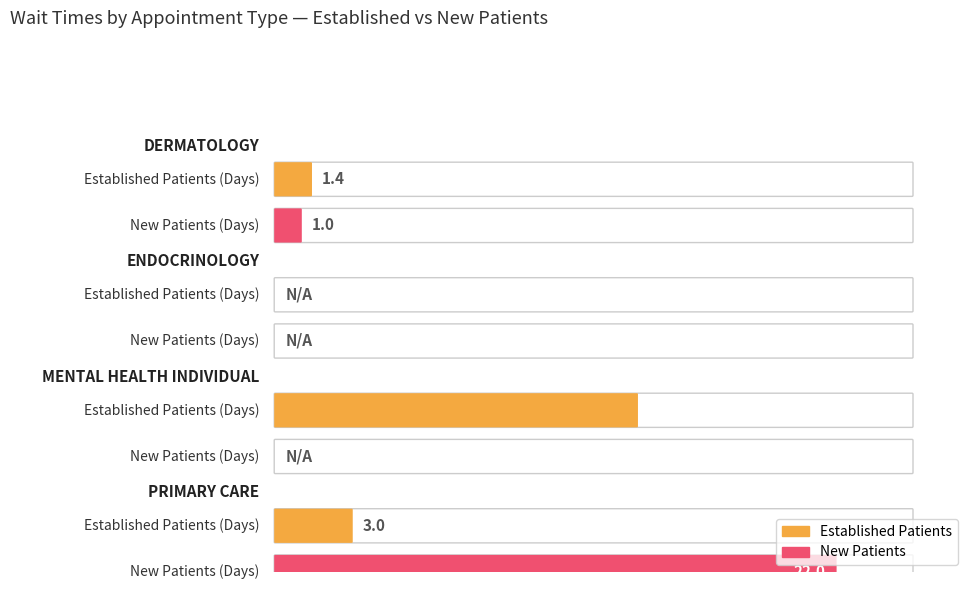

Is it true that EstablishedPatients equals 3.0 at PRIMARY CARE?

True